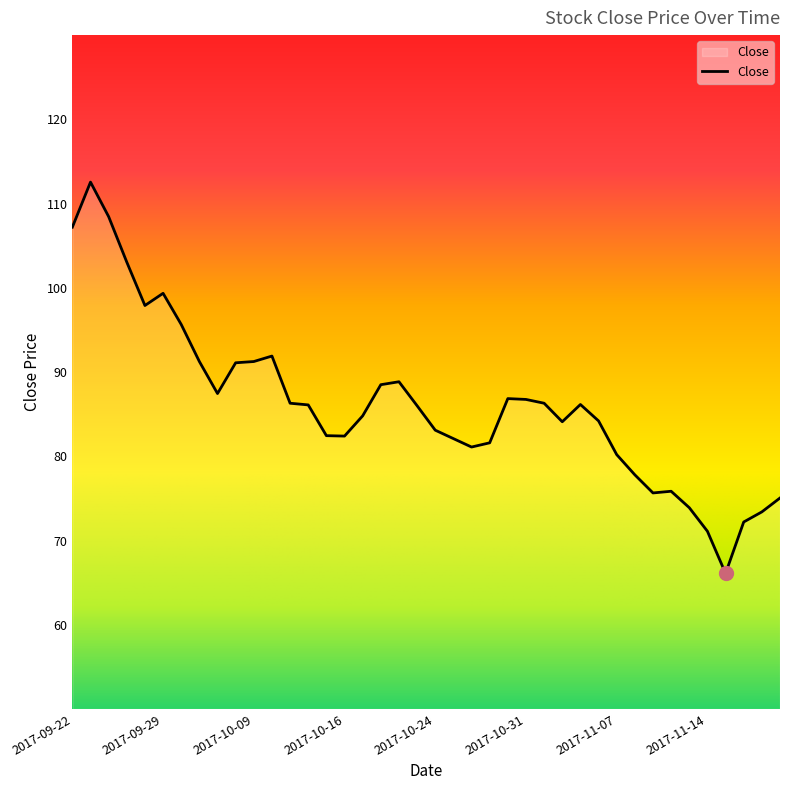

What is the smallest value displayed?

66.1